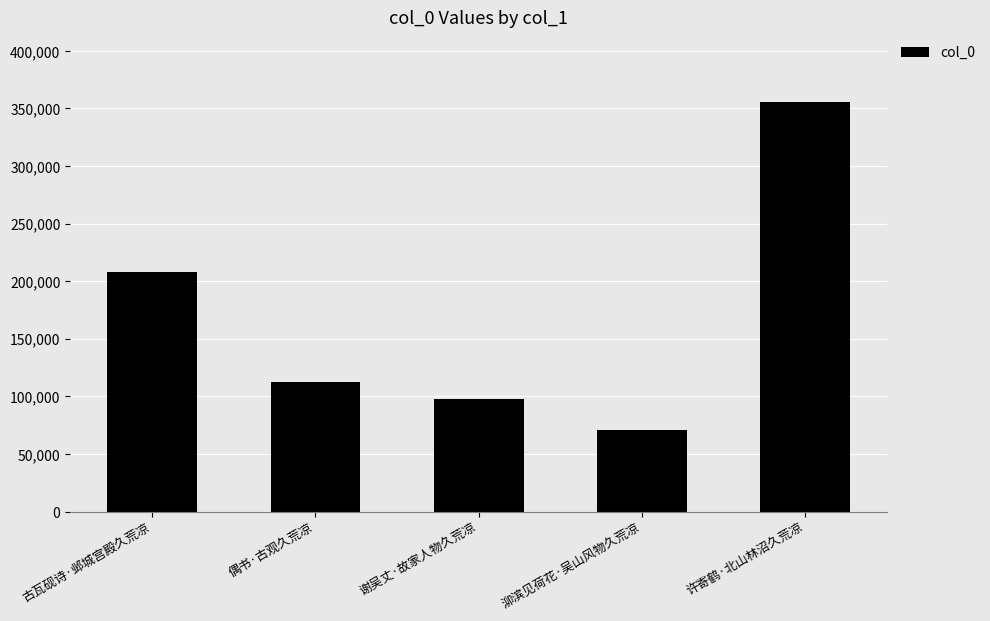

Rank the categories by value from lowest to highest.

泖滨见荷花·吴山风物久荒凉, 谢吴丈·故家人物久荒凉, 偶书·古观久荒凉, 古瓦砚诗·邺城宫殿久荒凉, 许寄鹤·北山林沼久荒凉